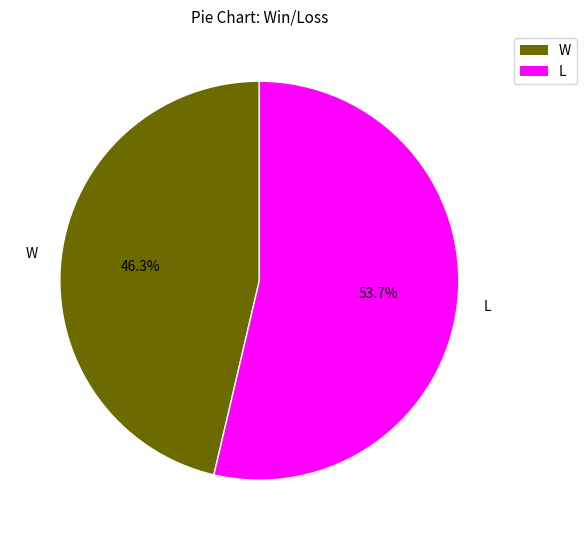

What percentage do W and L together represent?

100.0%